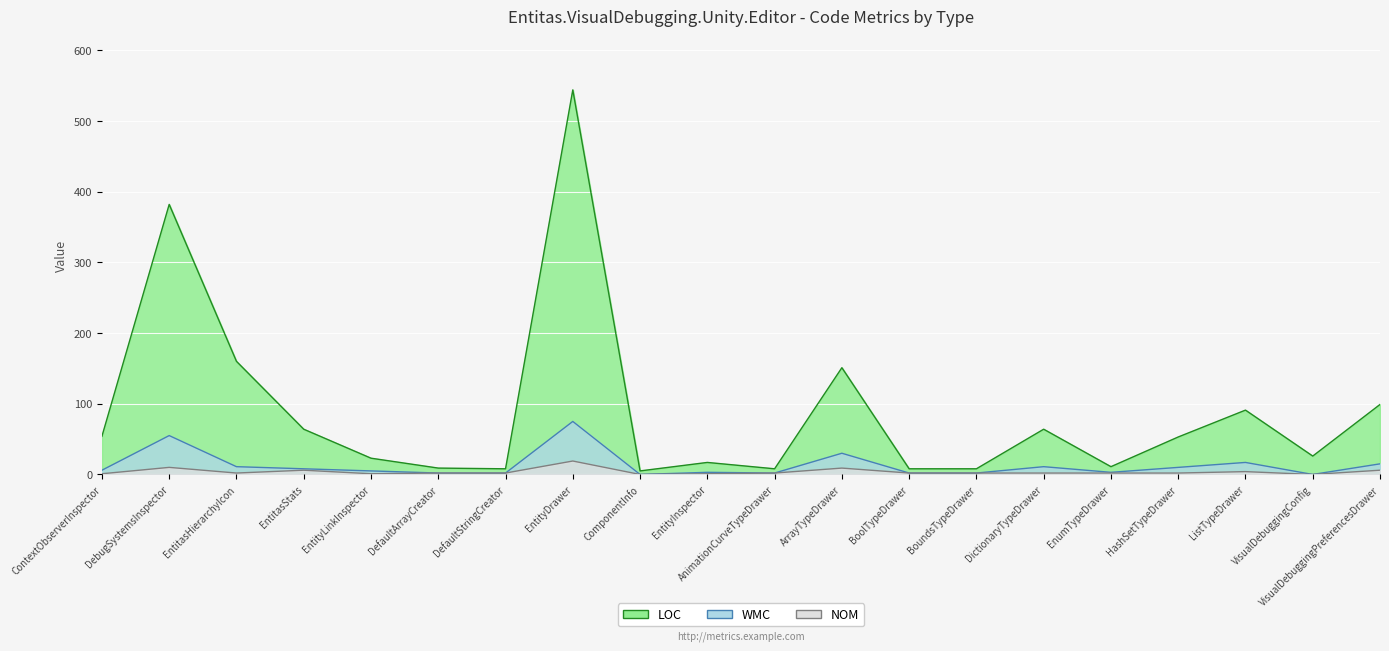

Is it true that NOM equals 0 at EnumTypeDrawer?

False